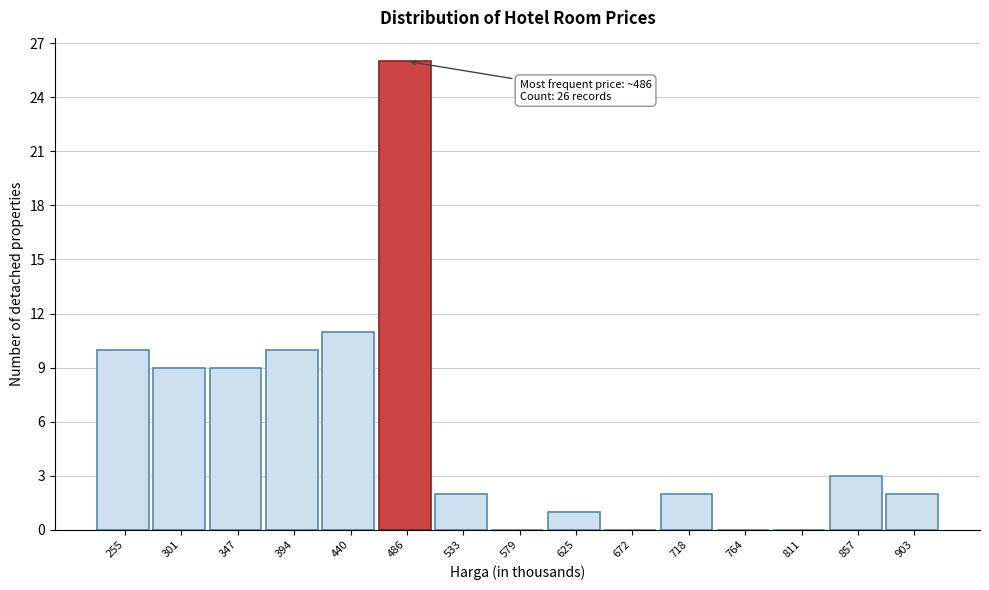

Reading right to left, extract all data points from this chart.

903=2	857=3	811=0	764=0	718=2	672=0	625=1	579=0	533=2	486=26	440=11	394=10	347=9	301=9	255=10